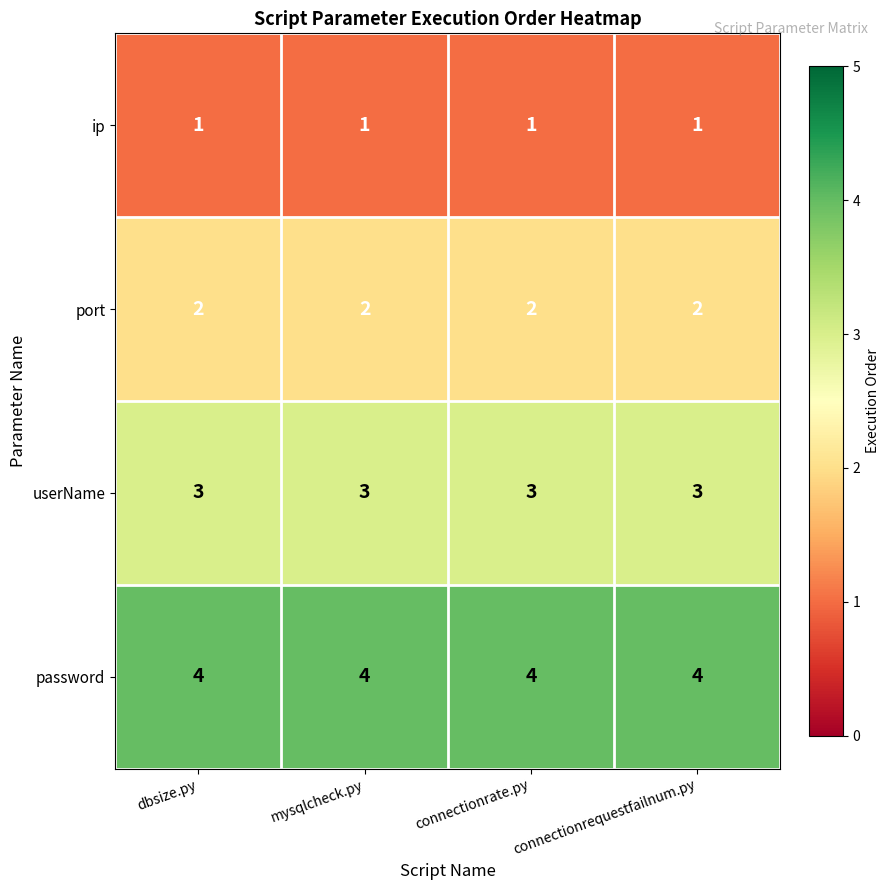

What is the difference between the highest and lowest values at connectionrate.py?

3